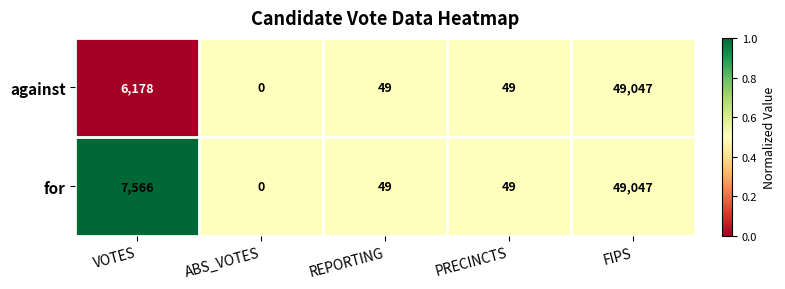

What is the sum of all for values?

56711